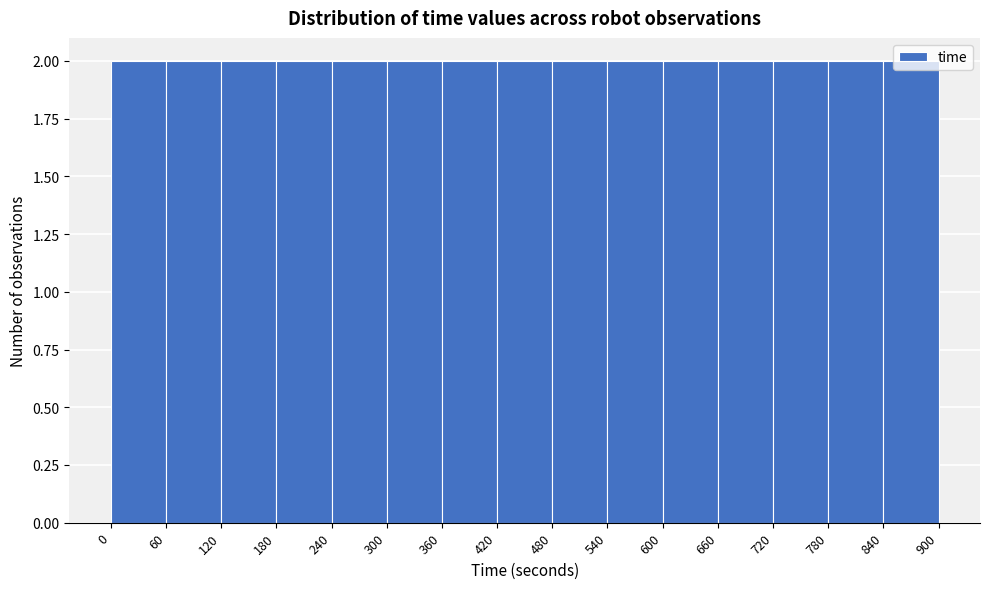

Reading left to right, list every bar in this chart as the range it spans on the x-axis followed by its height. The values are not printed on the chart, so give them approximately, as read against the axis.

0 to 60: 2
60 to 120: 2
120 to 180: 2
180 to 240: 2
240 to 300: 2
300 to 360: 2
360 to 420: 2
420 to 480: 2
480 to 540: 2
540 to 600: 2
600 to 660: 2
660 to 720: 2
720 to 780: 2
780 to 840: 2
840 to 900: 2